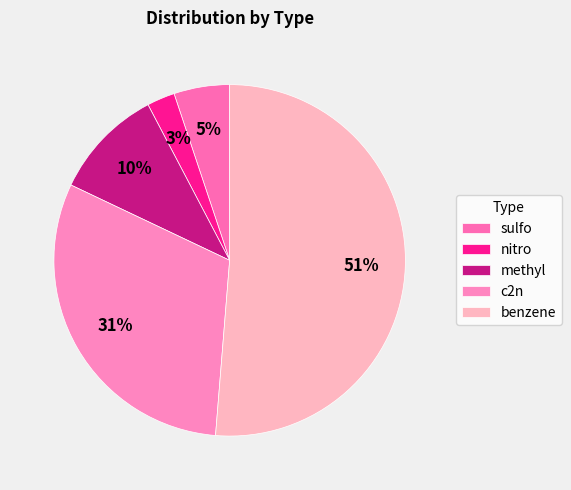

Does benzene account for over 50% of the chart?

Yes